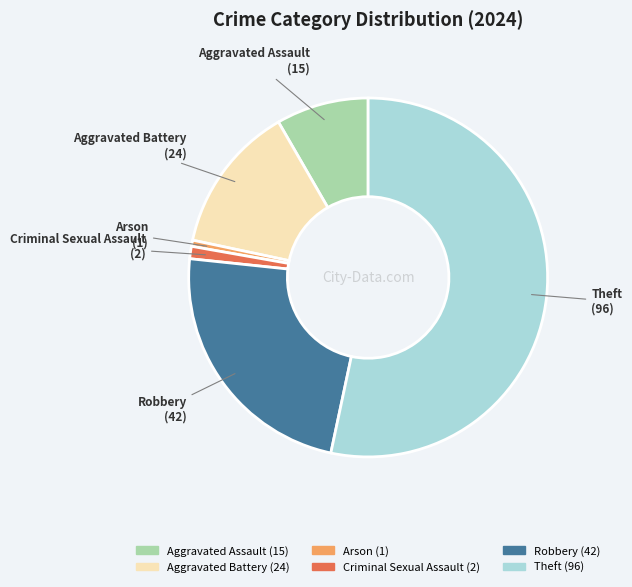

Does Arson account for over 50% of the chart?

No